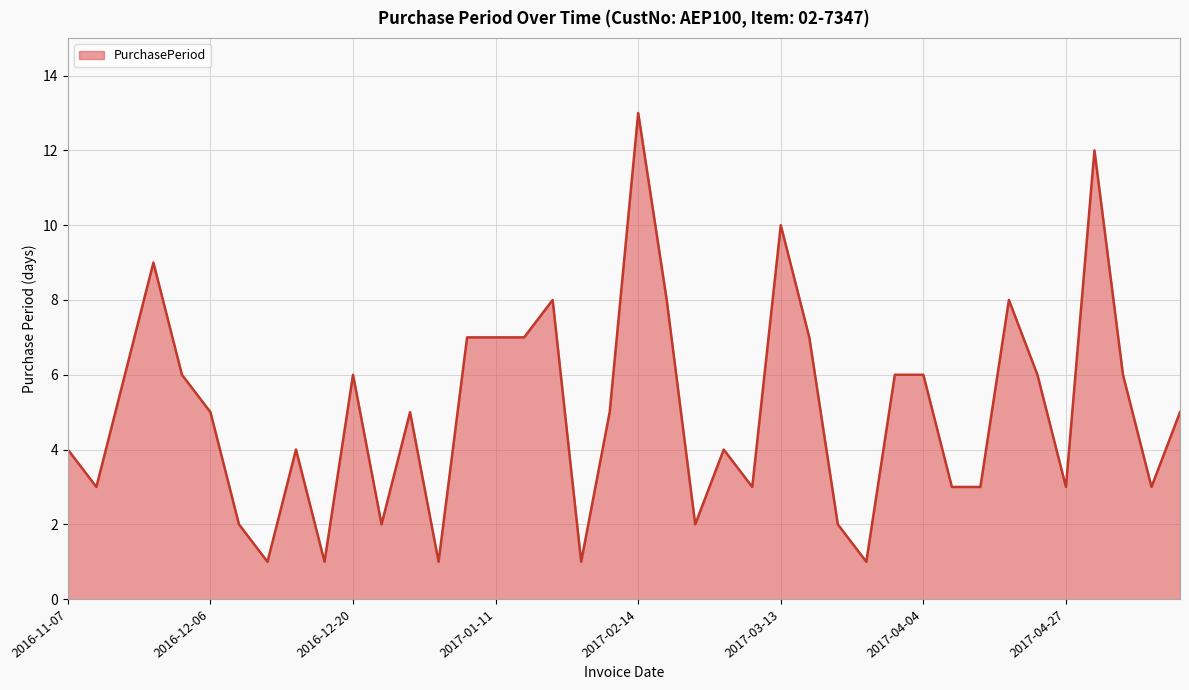

What is the greatest value displayed?

13